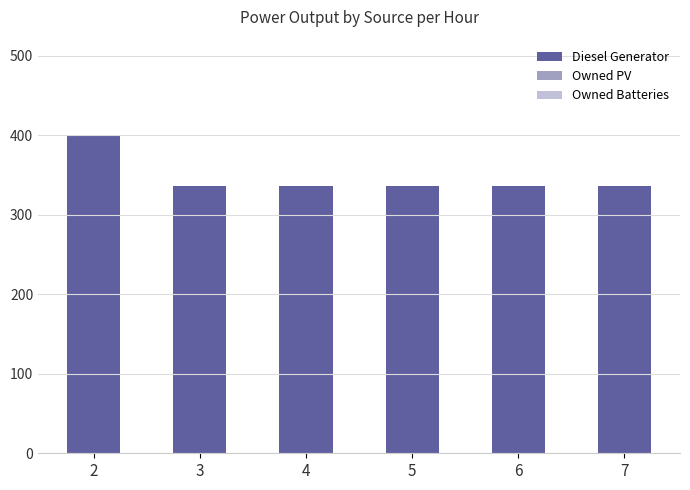

The value at 6 is 336. True or false?

True